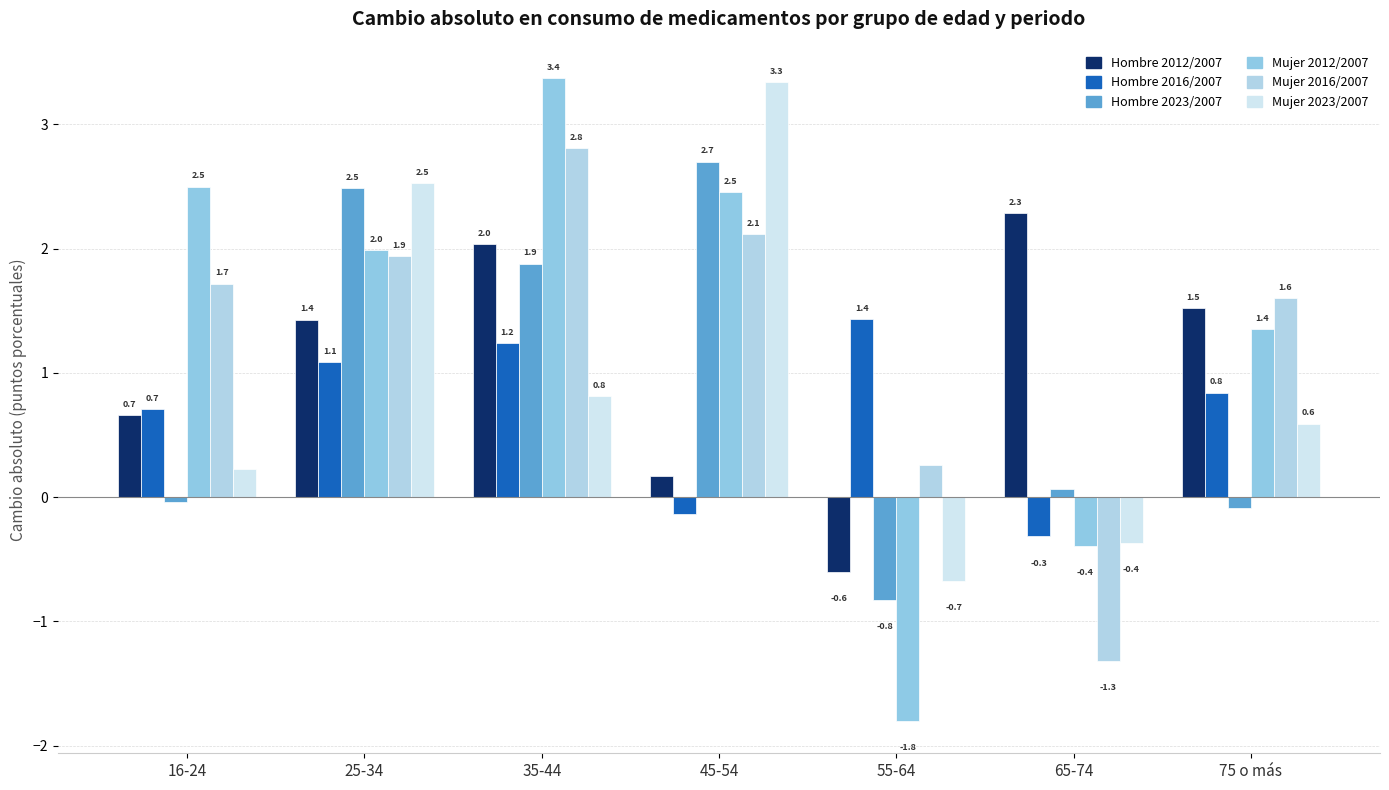

At how many categories does at least one series exceed 2?

5